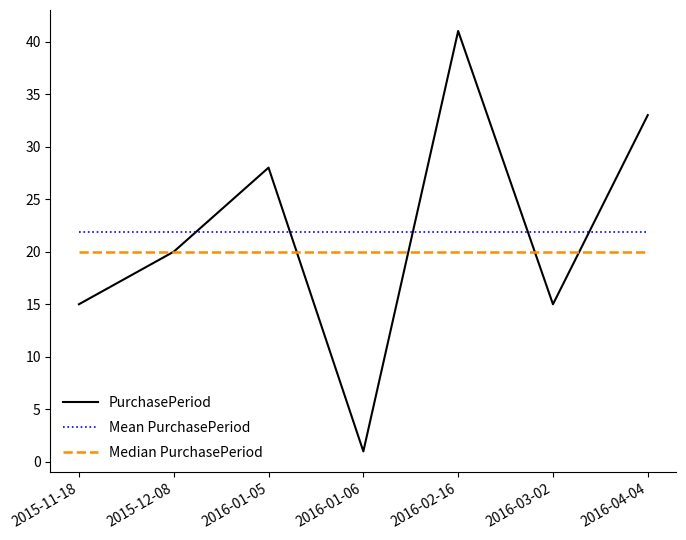

What are all the series names shown in the legend?

PurchasePeriod, Mean PurchasePeriod, Median PurchasePeriod